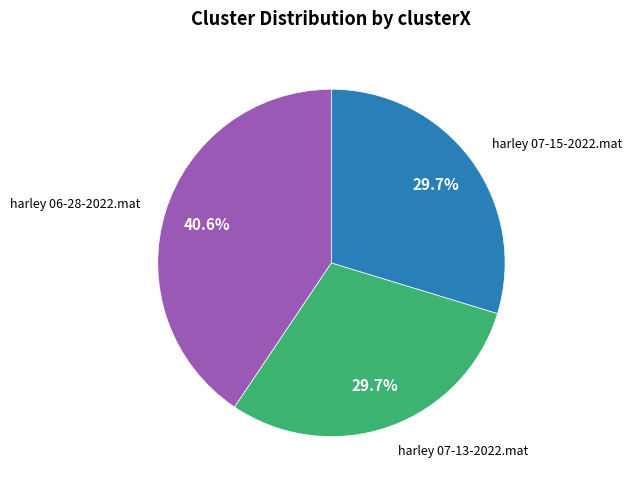

Is there any slice that represents more than half of the pie?

No